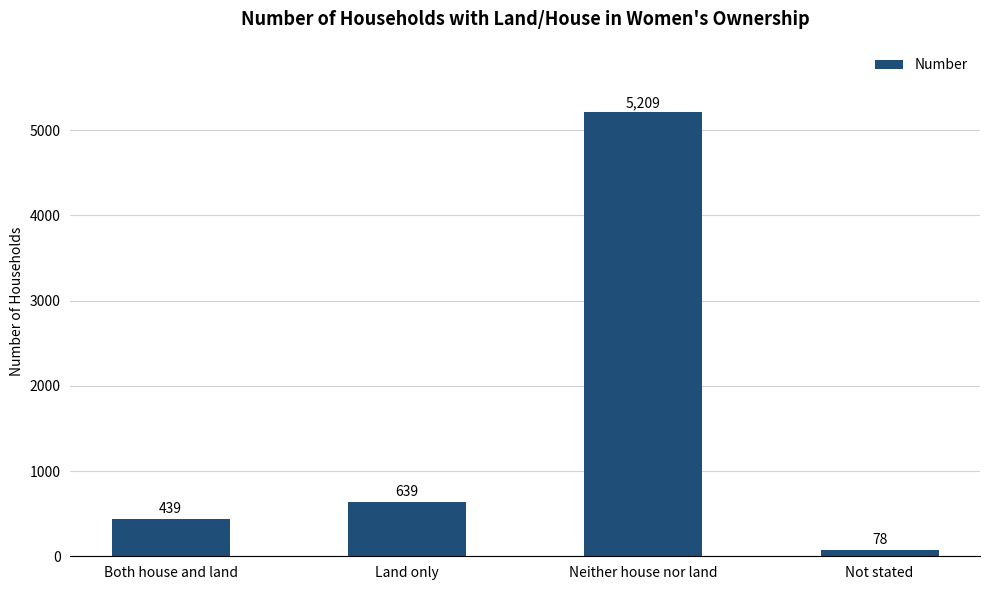

The chart shows a value of 658 at Both house and land. True or false?

False